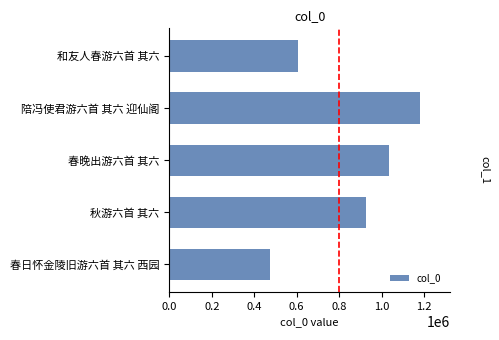

What is the approximate value at 秋游六首 其六?

927147